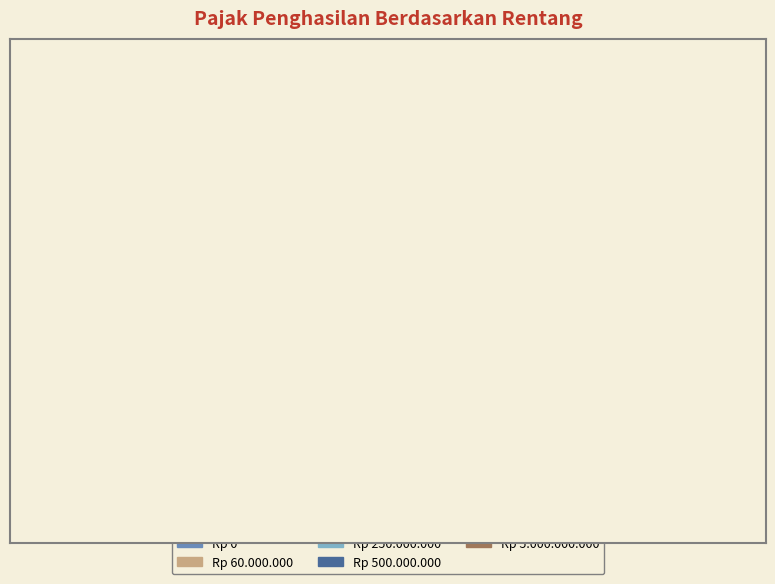

To the nearest percent, what is the difference between the largest and smallest slice percentages?

27%